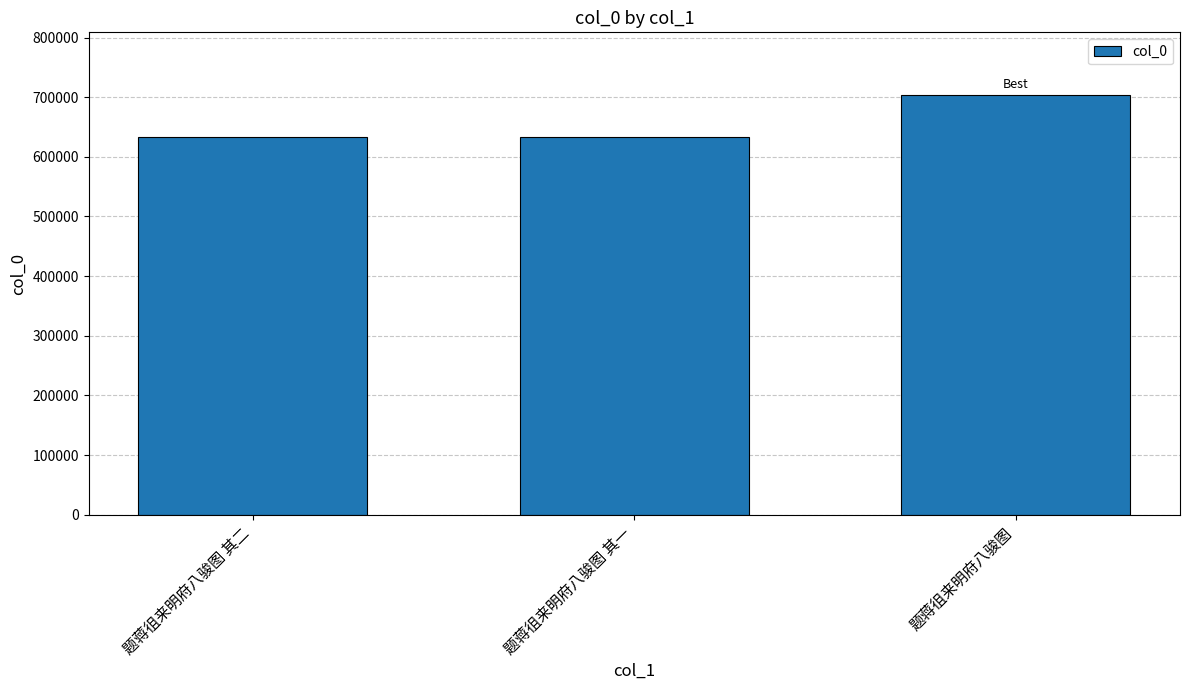

What is the sum of all values?

1970661